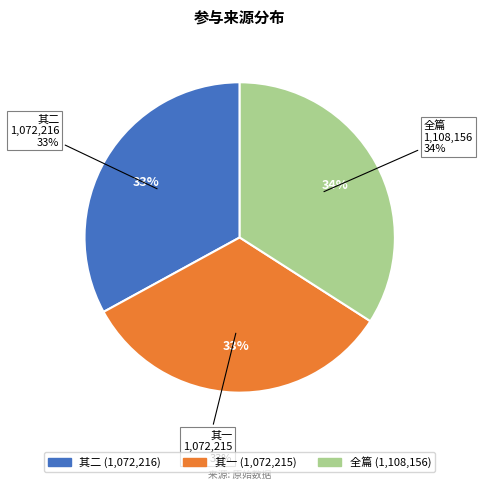

Which has a higher value, 傅子骏右司见和雪句且有两宫北狩之感复用韵二首 其二 or 傅子骏右司见和雪句且有两宫北狩之感复用韵二首 其一?

傅子骏右司见和雪句且有两宫北狩之感复用韵二首 其二